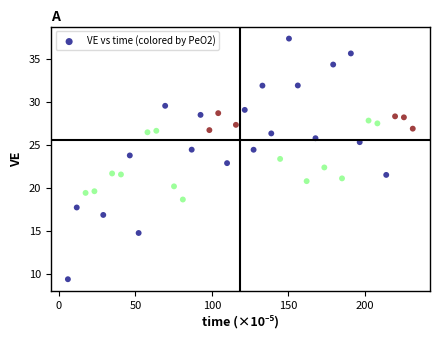

What is the range of X values (max minus min)?

225.7